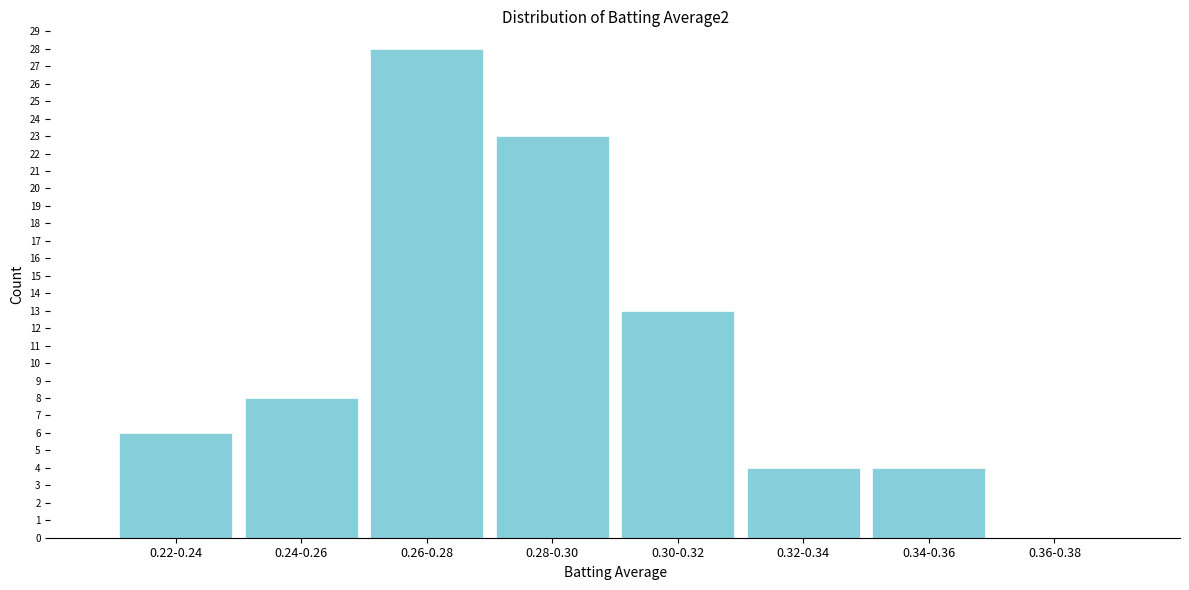

Reading left to right, list all the values displayed in this chart.

0.22-0.24=6	0.24-0.26=8	0.26-0.28=28	0.28-0.30=23	0.30-0.32=13	0.32-0.34=4	0.34-0.36=4	0.36-0.38=0